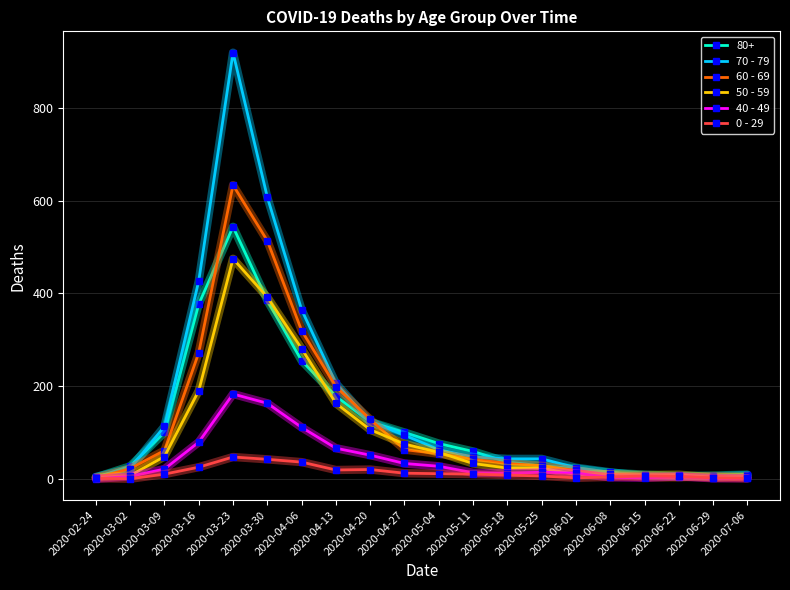

What position from the right is 2020-02-24?

20